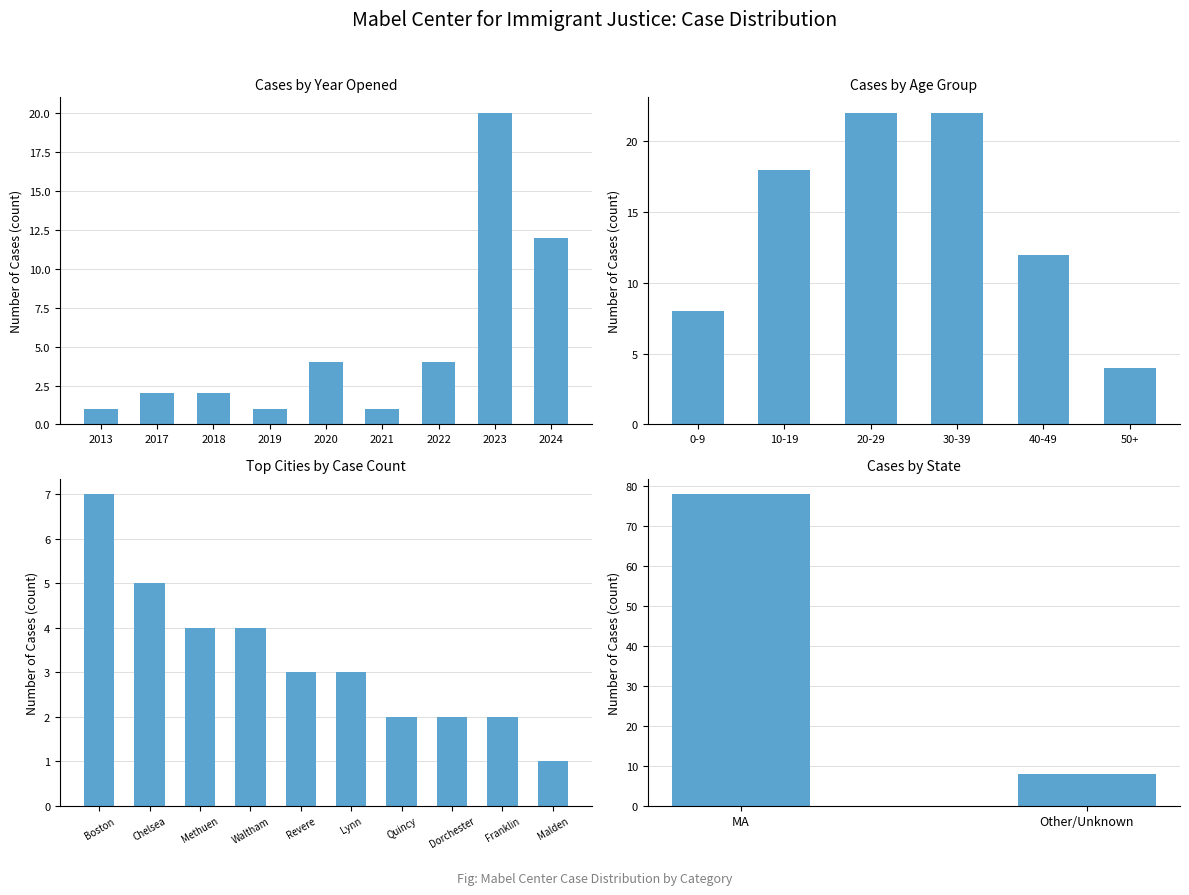

What is the minimum value shown in the chart?

1